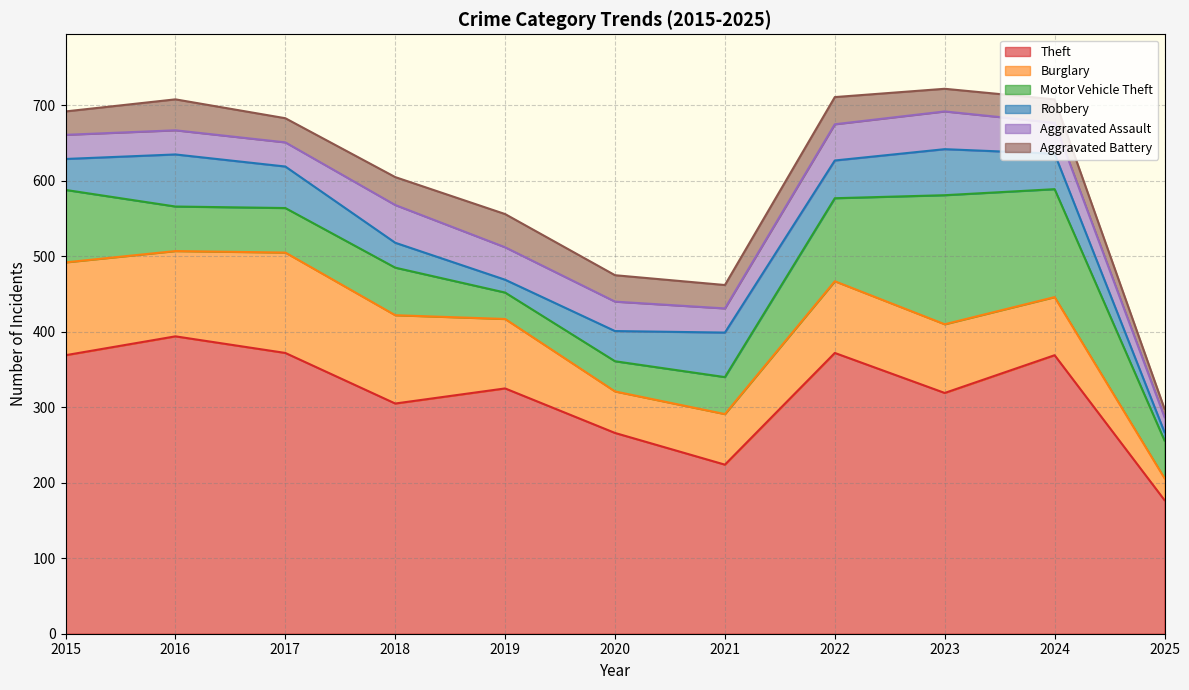

After their last crossing, which series has the higher values: Aggravated Assault or Robbery?

Aggravated Assault